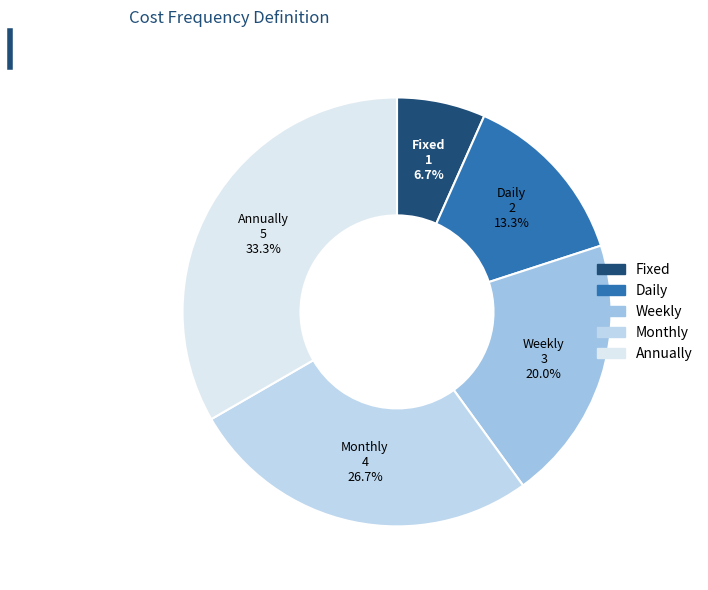

Is the sum of Annually and Fixed greater than half?

No